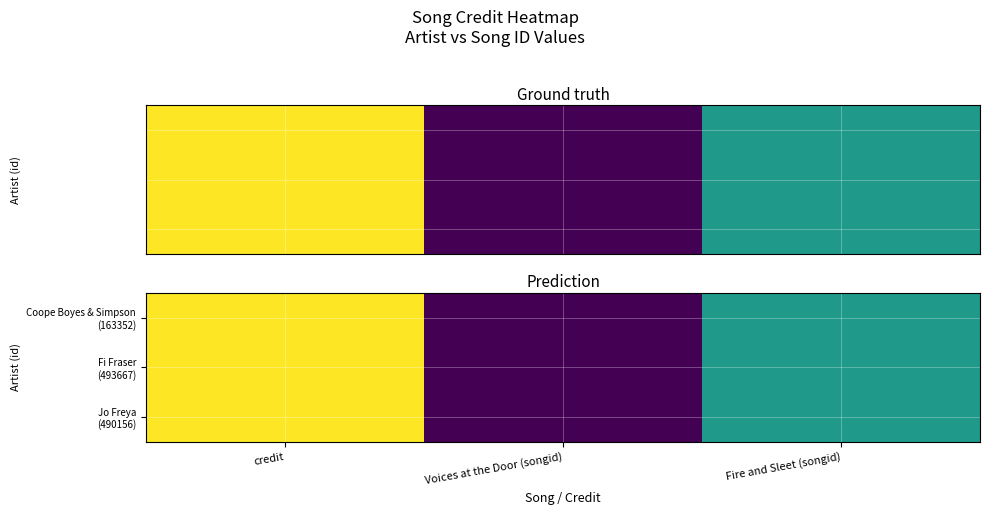

Is it true that Jo Freya (490156) equals 1860940 at Fire and Sleet (songid)?

True